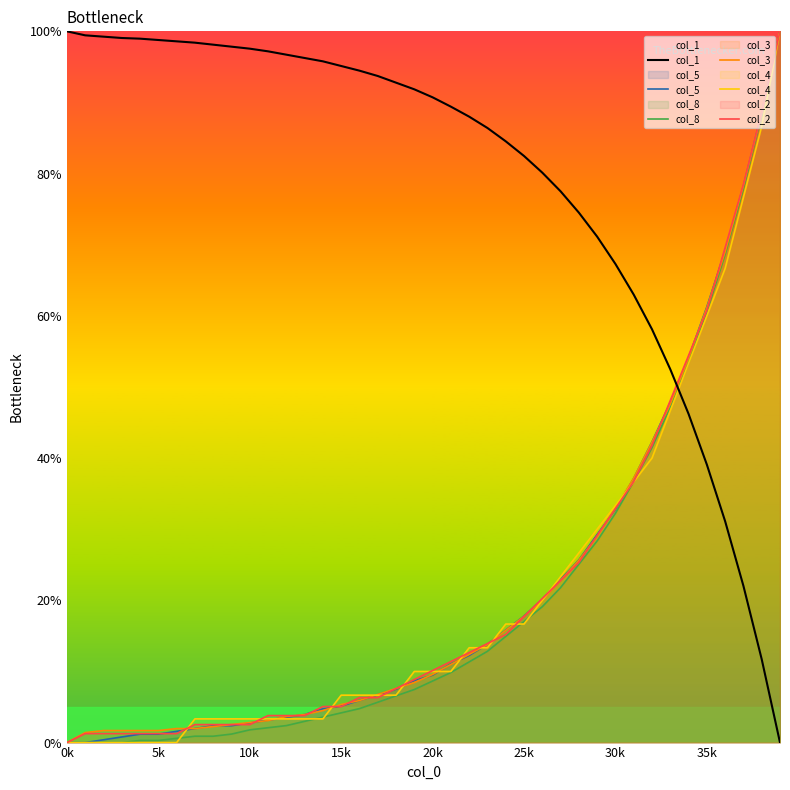

Which series has the widest spread of values?

col_1